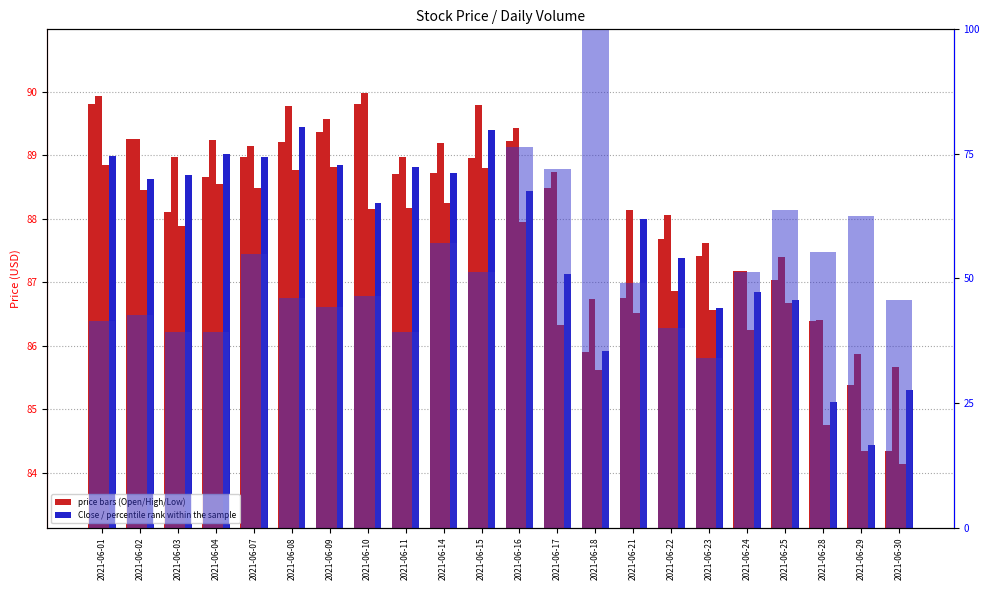

What is the total value across all series at 2021-06-08?

403.2